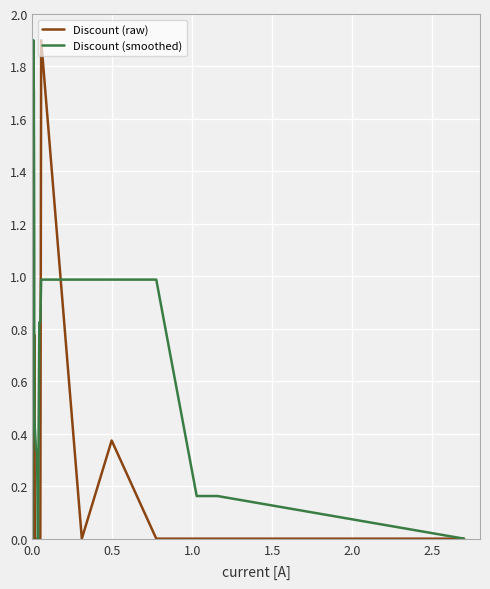

What is the value of the Discount (smoothed) point at the 27th from the left?

1.1